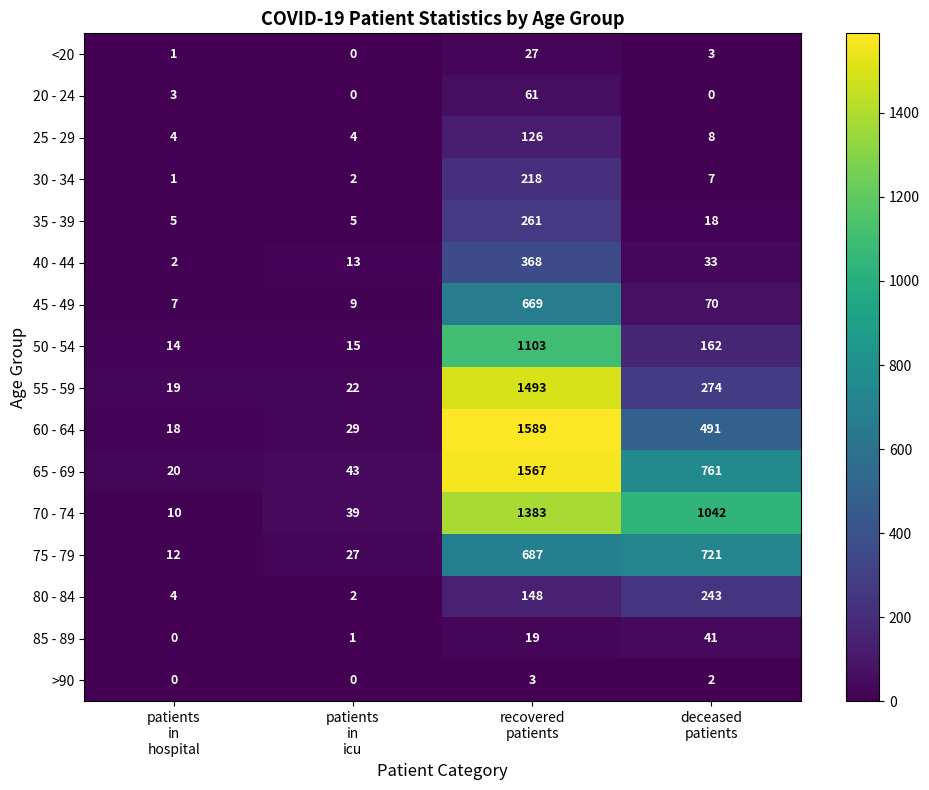

How many series are shown in this chart?

16